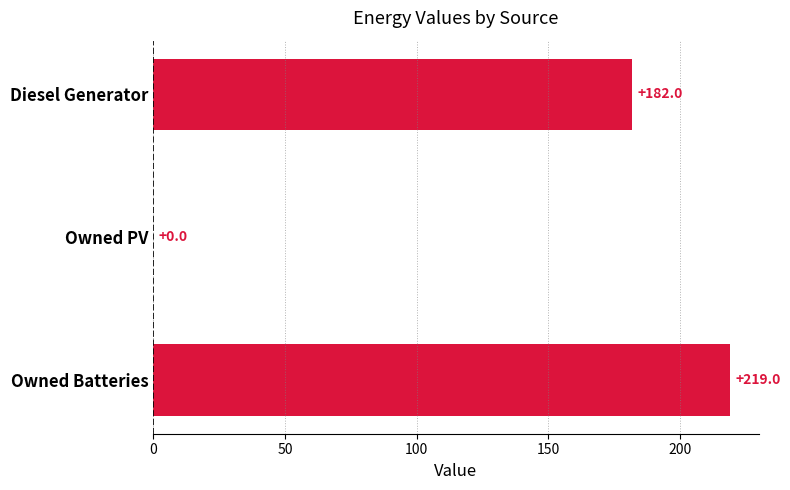

Is it true that the value at Owned Batteries is 219.0?

True